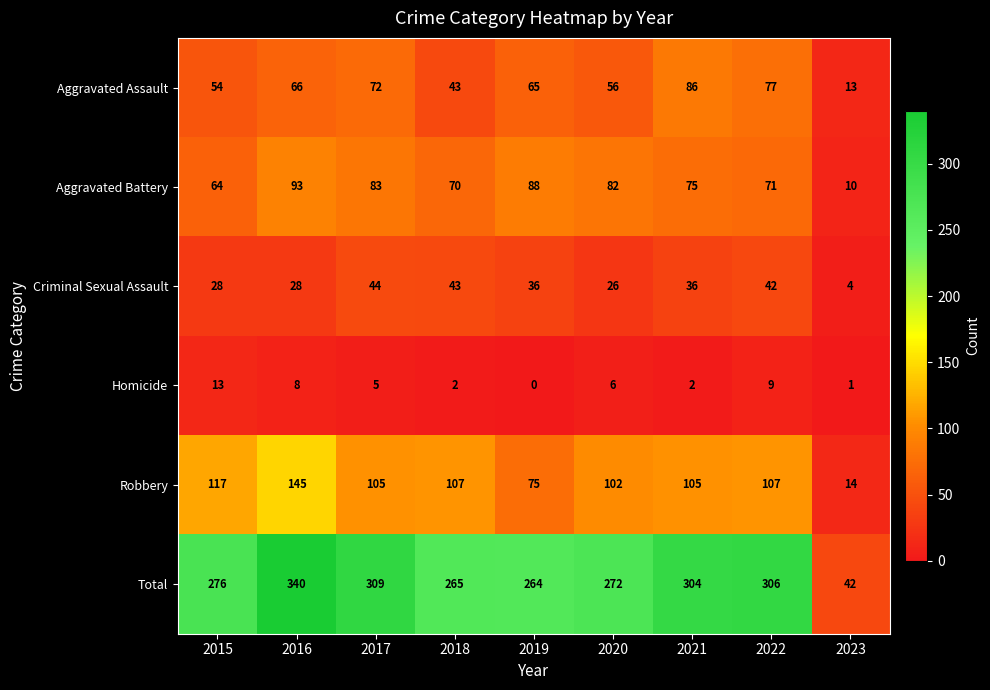

Which series has the largest total across all categories?

Total